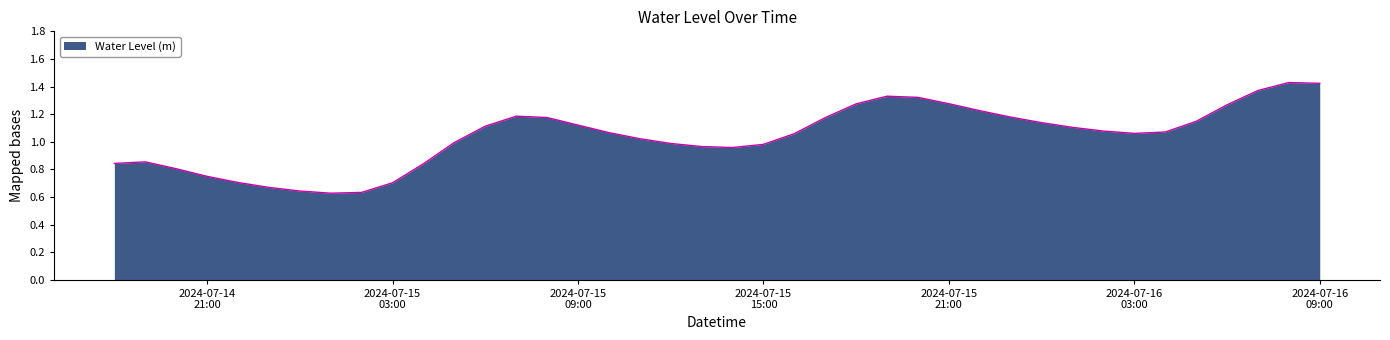

How many lines are shown in the chart?

1